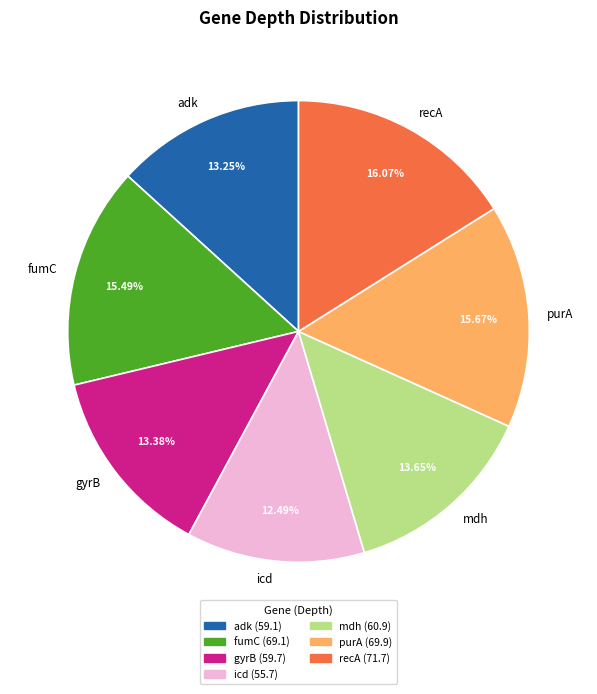

Is it true that icd is 12% of the pie?

True